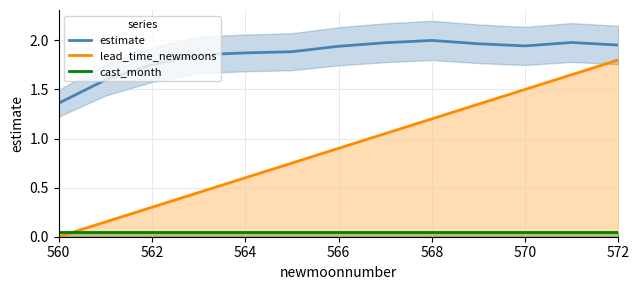

Which series has the largest total across all categories?

estimate